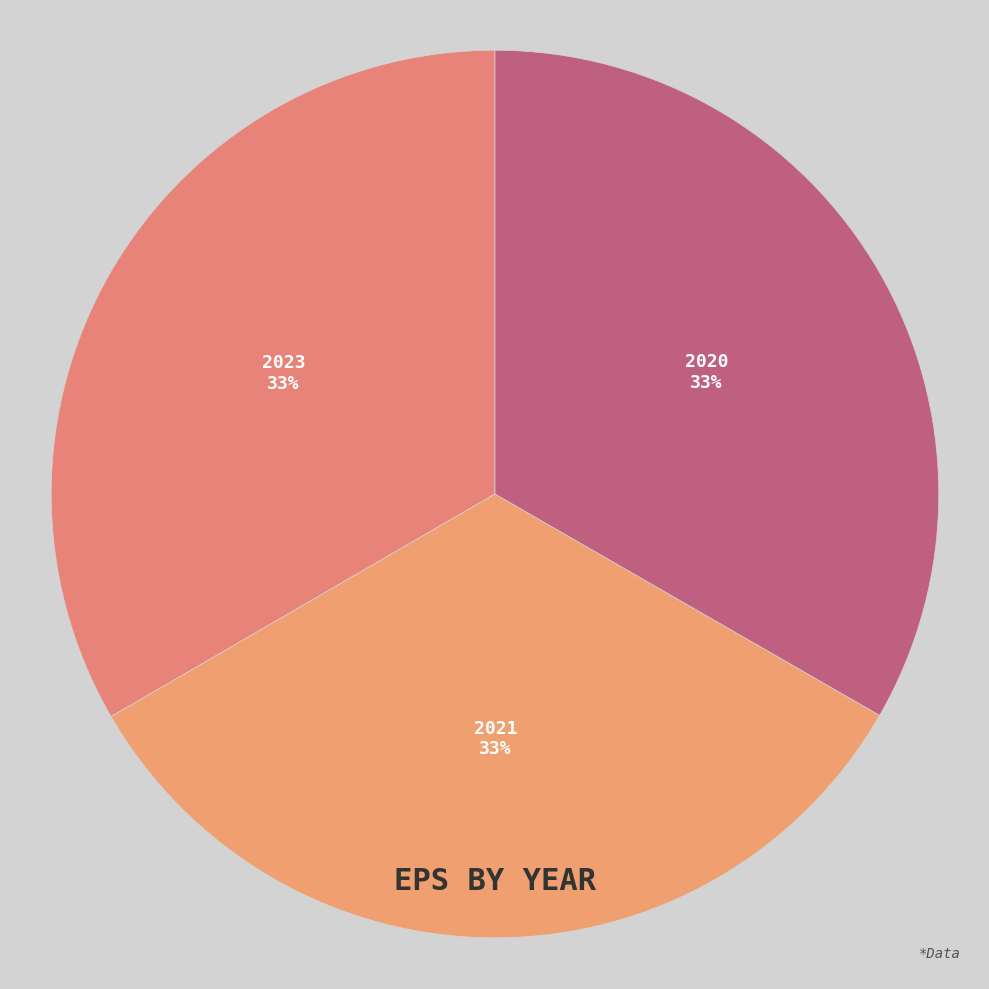

To the nearest percent, what portion does 2020 represent?

33%